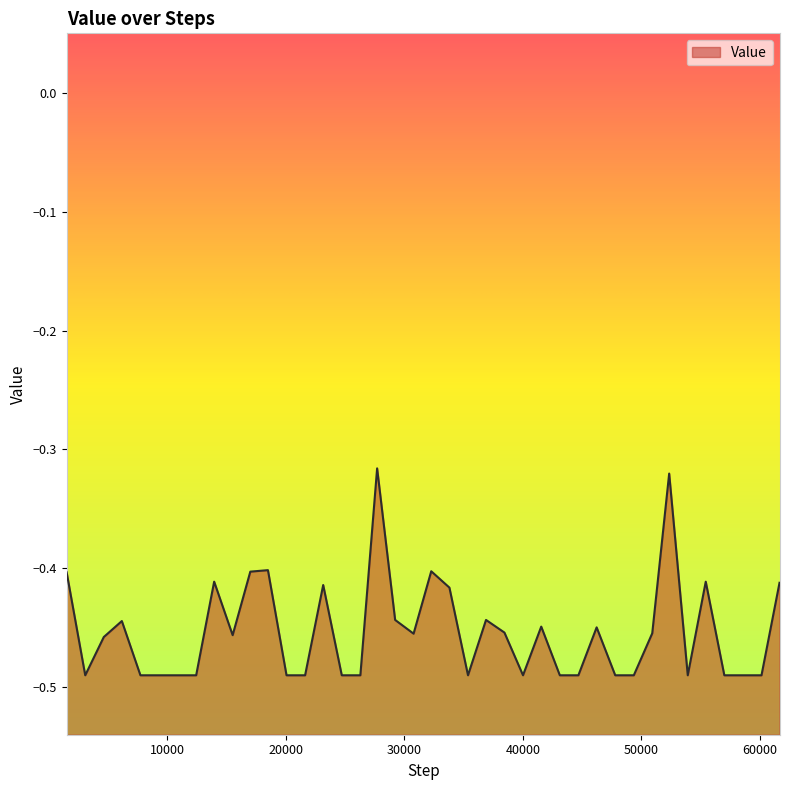

What is the greatest value displayed?

-0.3